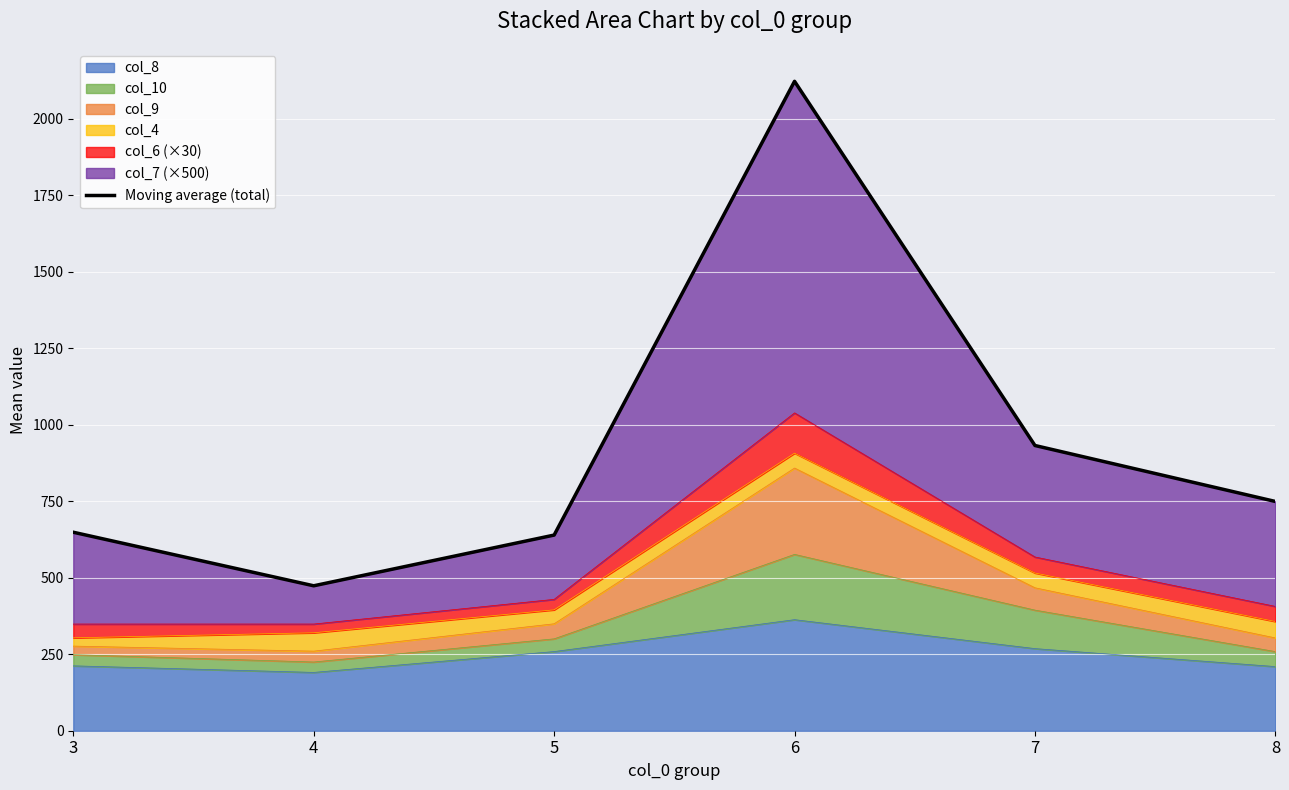

How many interior local peaks (higher than both neighbors) does the data have?

1